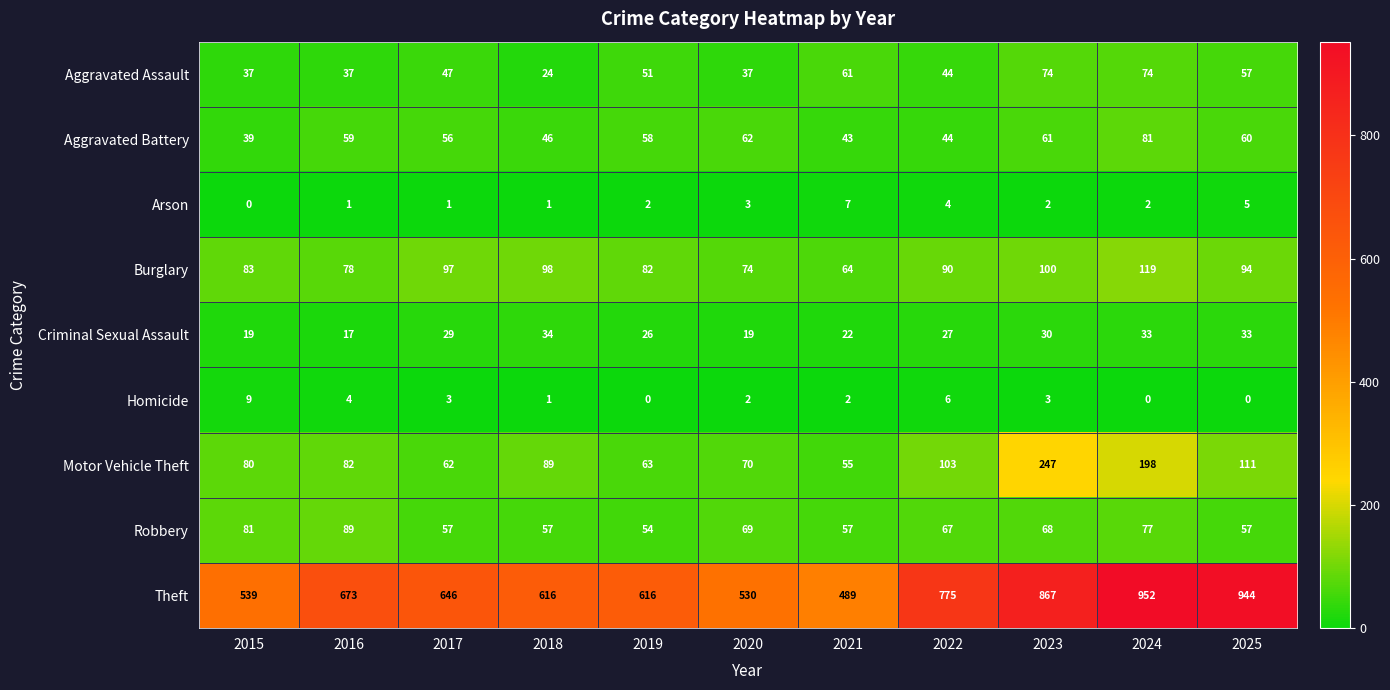

Which label corresponds to the largest value in the chart?

2024